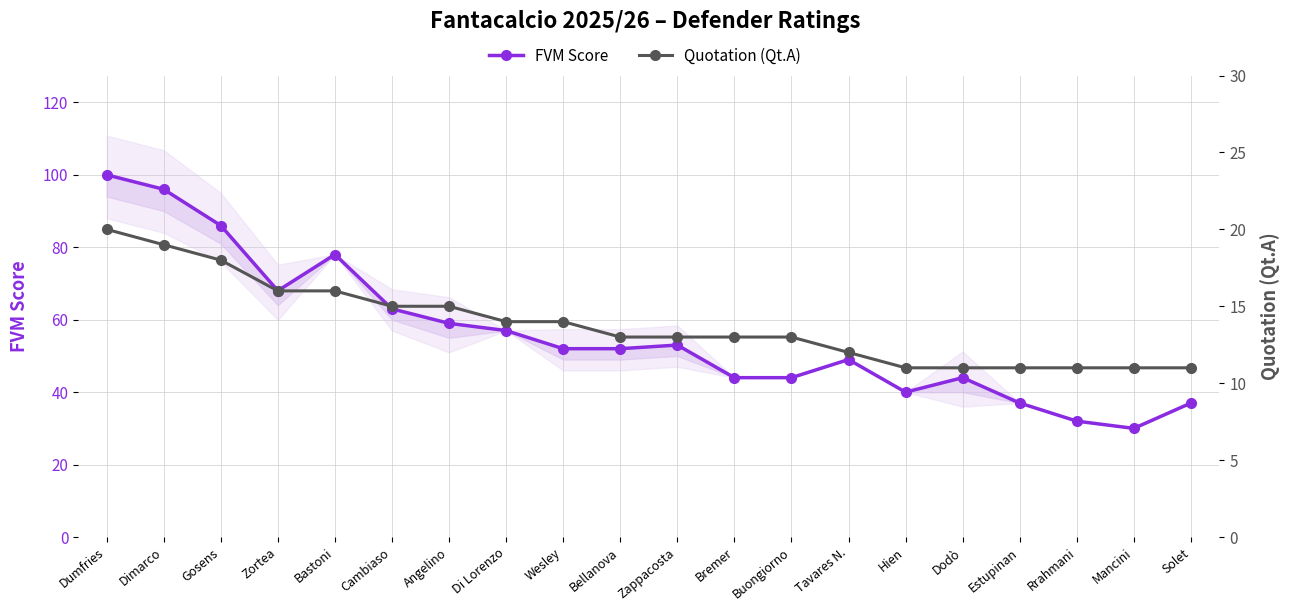

Reading left to right, what are all the values shown in this chart?

FVM Score: 100	96	86	68	78	63	59	57	52	52	53	44	44	49	40	44	37	32	30	37
Quotation (Qt.A): 20	19	18	16	16	15	15	14	14	13	13	13	13	12	11	11	11	11	11	11